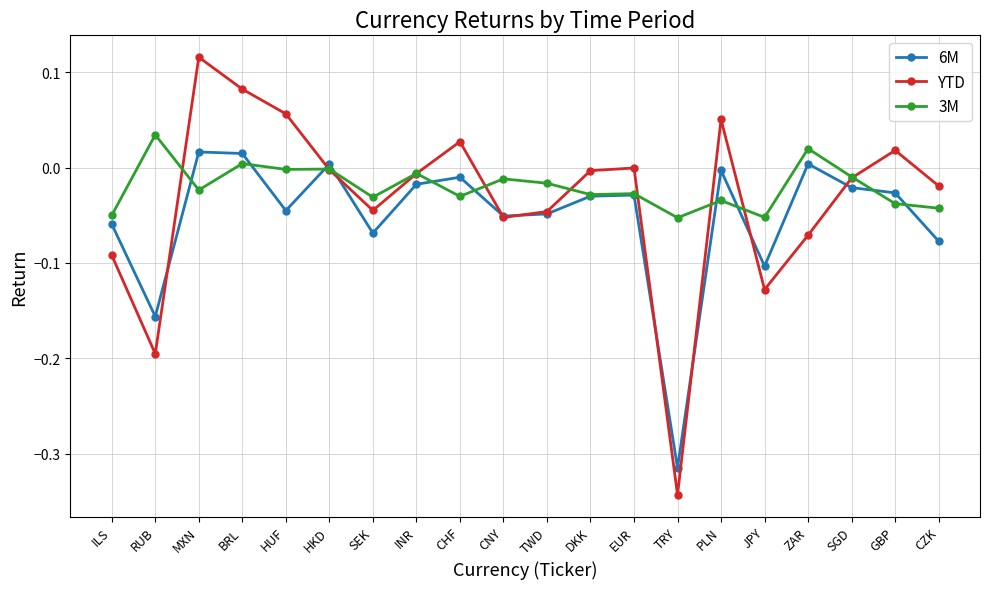

Is the value of YTD at ZAR greater than the value of 6M at DKK?

No